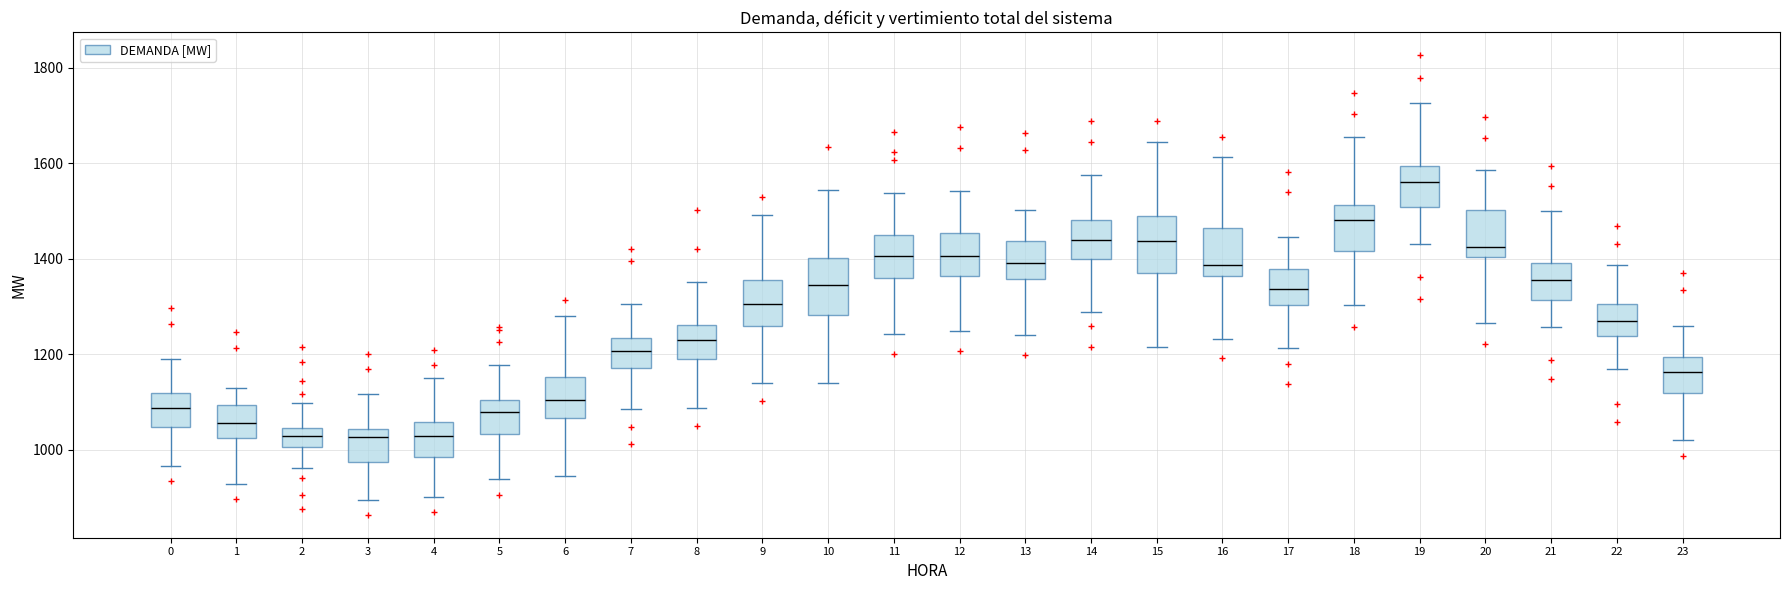

Reading left to right, read every box against the y-axis: the position of its median line, the range the box covers, and the ends of its whiskers. The values are not printed on the chart, so give them approximately, as read against the axis.

0: median 1080, box 1040 to 1120, whiskers 960 to 1200
1: median 1060, box 1020 to 1100, whiskers 920 to 1140
2: median 1020, box 1000 to 1040, whiskers 960 to 1100
3: median 1020, box 980 to 1040, whiskers 900 to 1120
4: median 1020, box 980 to 1060, whiskers 900 to 1140
5: median 1080, box 1040 to 1100, whiskers 940 to 1180
6: median 1100, box 1060 to 1160, whiskers 940 to 1280
7: median 1200, box 1180 to 1240, whiskers 1080 to 1300
8: median 1240, box 1180 to 1260, whiskers 1080 to 1360
9: median 1300, box 1260 to 1360, whiskers 1140 to 1500
10: median 1340, box 1280 to 1400, whiskers 1140 to 1540
11: median 1400, box 1360 to 1440, whiskers 1240 to 1540
12: median 1400, box 1360 to 1460, whiskers 1240 to 1540
13: median 1400, box 1360 to 1440, whiskers 1240 to 1500
14: median 1440, box 1400 to 1480, whiskers 1280 to 1580
15: median 1440, box 1360 to 1480, whiskers 1220 to 1640
16: median 1380, box 1360 to 1460, whiskers 1240 to 1620
17: median 1340, box 1300 to 1380, whiskers 1220 to 1440
18: median 1480, box 1420 to 1520, whiskers 1300 to 1660
19: median 1560, box 1500 to 1600, whiskers 1440 to 1720
20: median 1420, box 1400 to 1500, whiskers 1260 to 1580
21: median 1360, box 1320 to 1400, whiskers 1260 to 1500
22: median 1260, box 1240 to 1300, whiskers 1160 to 1380
23: median 1160, box 1120 to 1200, whiskers 1020 to 1260